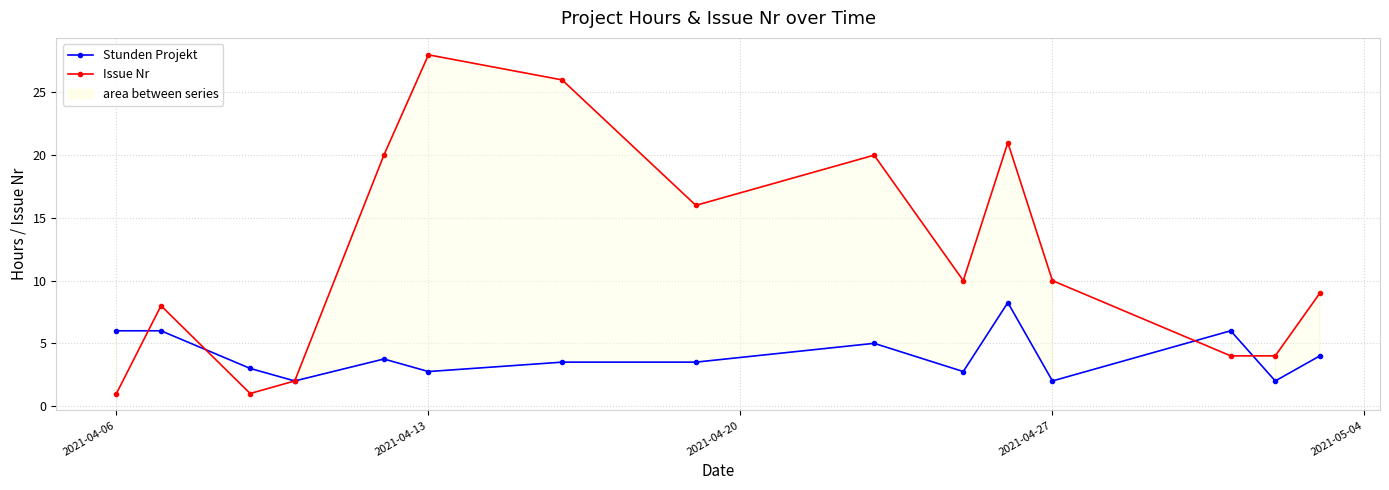

At how many categories does at least one series exceed 23?

2